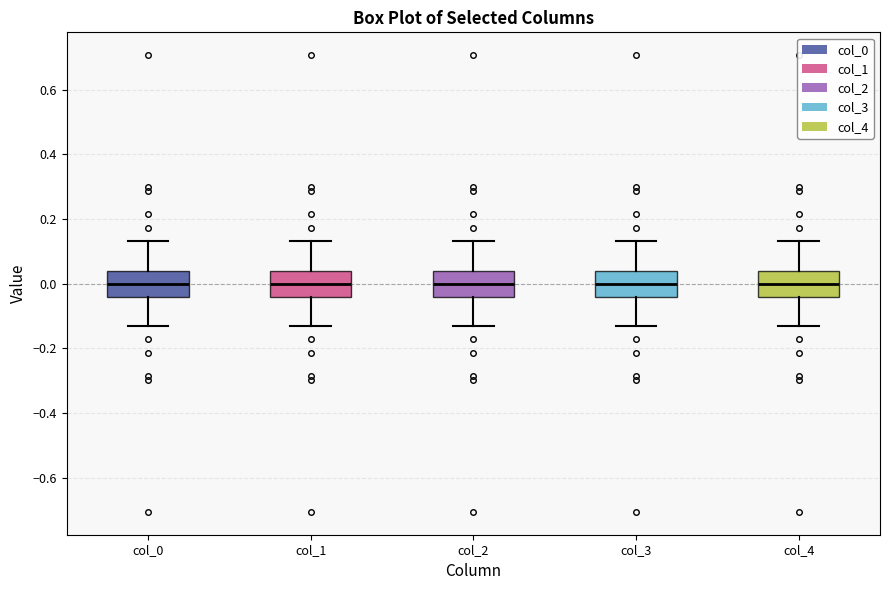

Reading left to right, transcribe this box plot: for each box, give where its median line is, the range the box spans, and where its two whiskers end, as read against the y-axis. The values are not printed on the chart, so give them approximately, as read against the axis.

col_0: median 0.00, box -0.04 to 0.04, whiskers -0.14 to 0.14
col_1: median 0.00, box -0.04 to 0.04, whiskers -0.14 to 0.14
col_2: median 0.00, box -0.04 to 0.04, whiskers -0.14 to 0.14
col_3: median 0.00, box -0.04 to 0.04, whiskers -0.14 to 0.14
col_4: median 0.00, box -0.04 to 0.04, whiskers -0.14 to 0.14